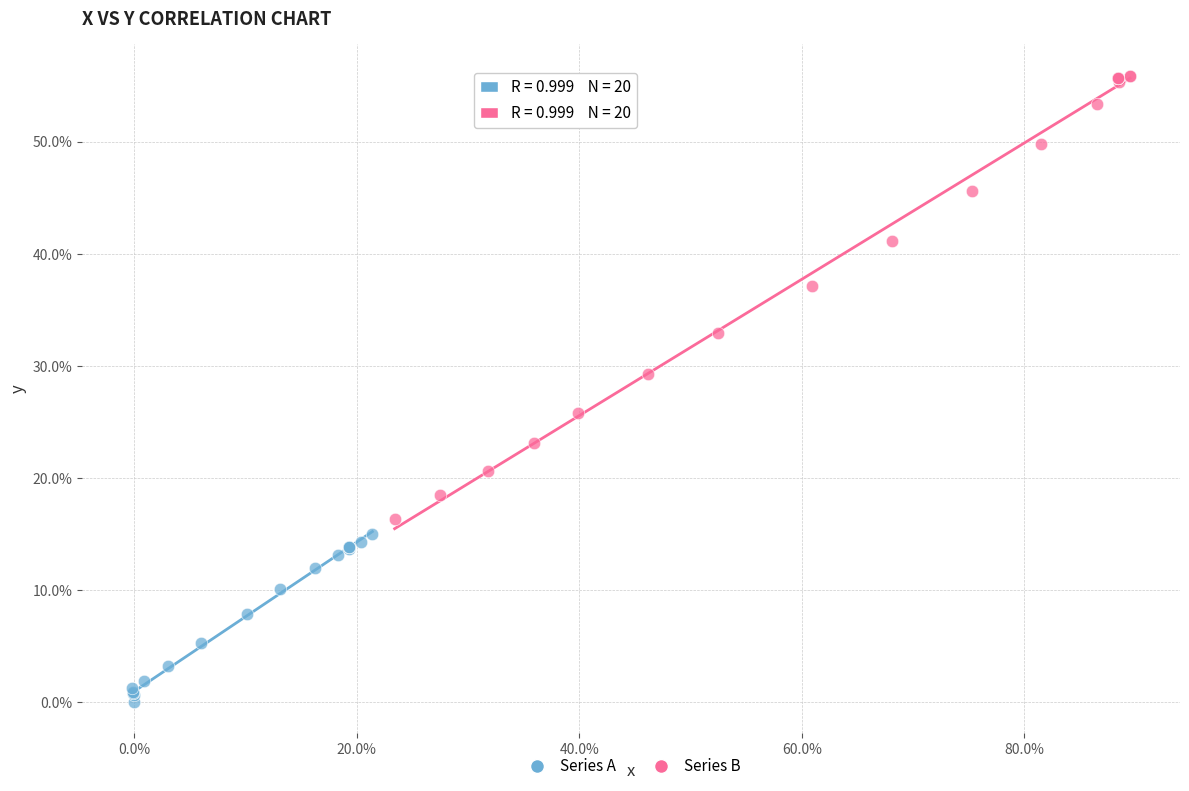

Which series reaches the maximum Y coordinate?

Series B